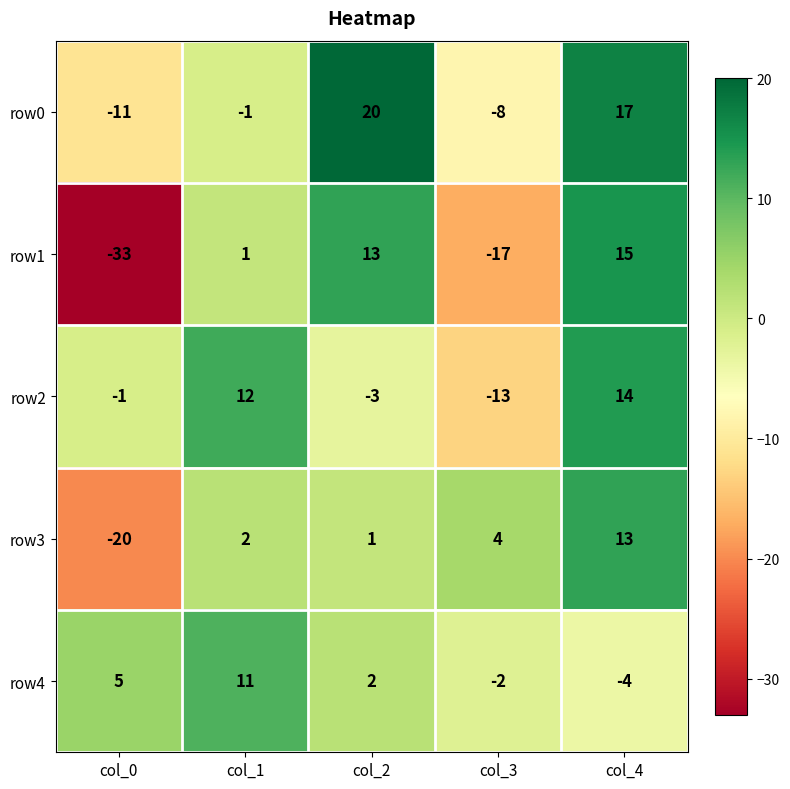

Rank the categories by row4 value from lowest to highest.

col_4, col_3, col_2, col_0, col_1